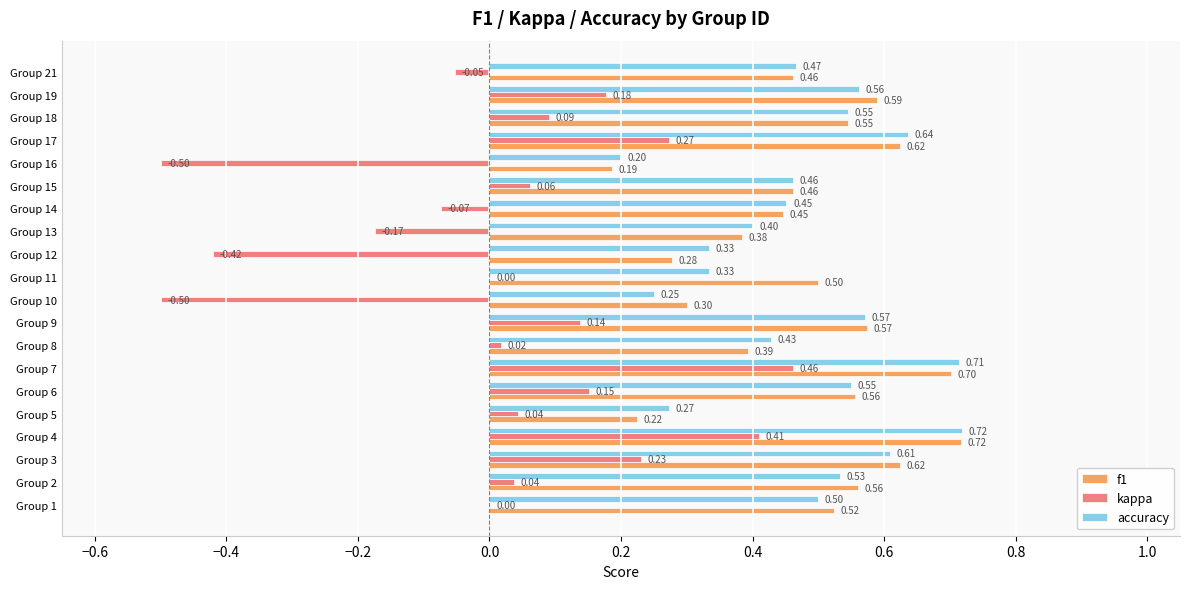

Which series changed the most between Group 9 and Group 18?

kappa